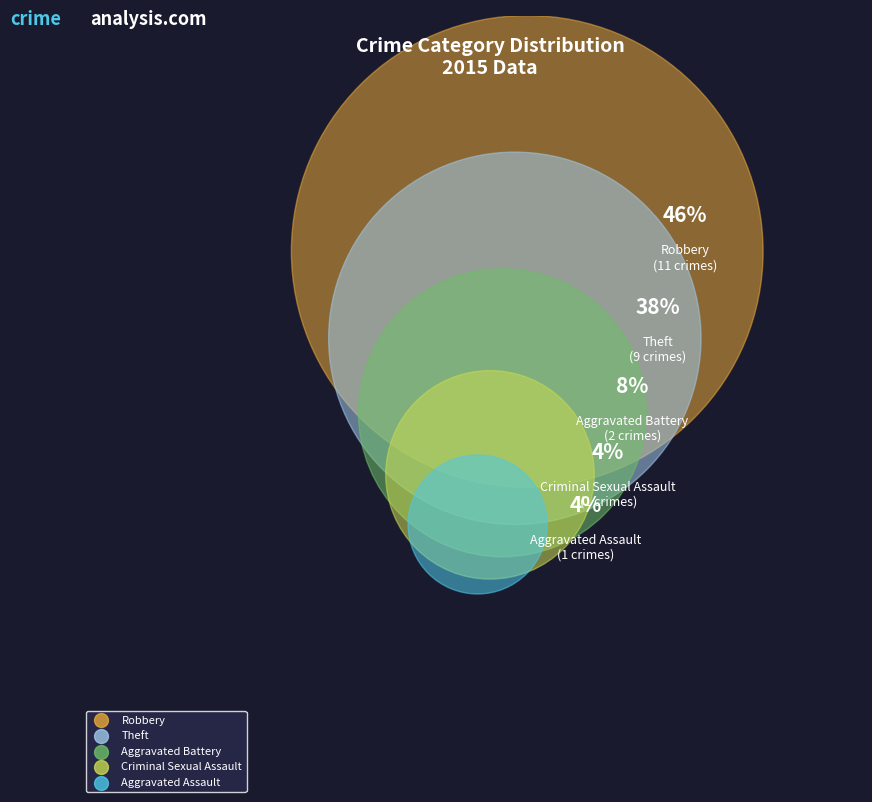

What percentage do Aggravated Assault and Aggravated Battery together represent?

12.5%